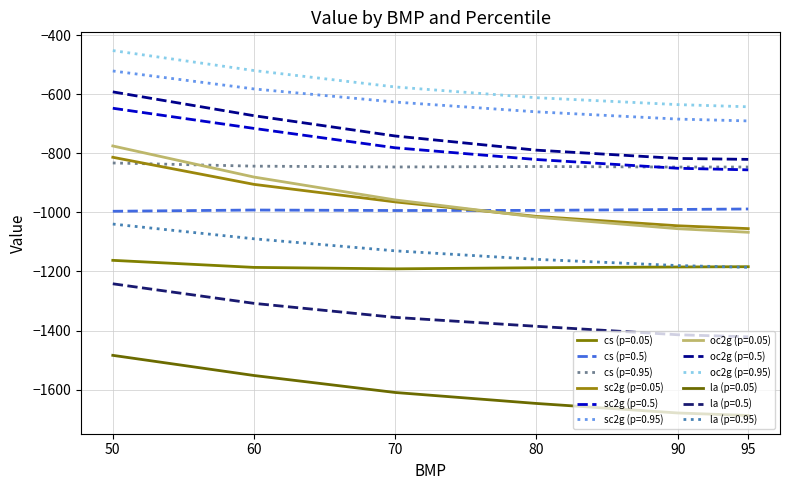

Does the chart have visible grid lines?

Yes